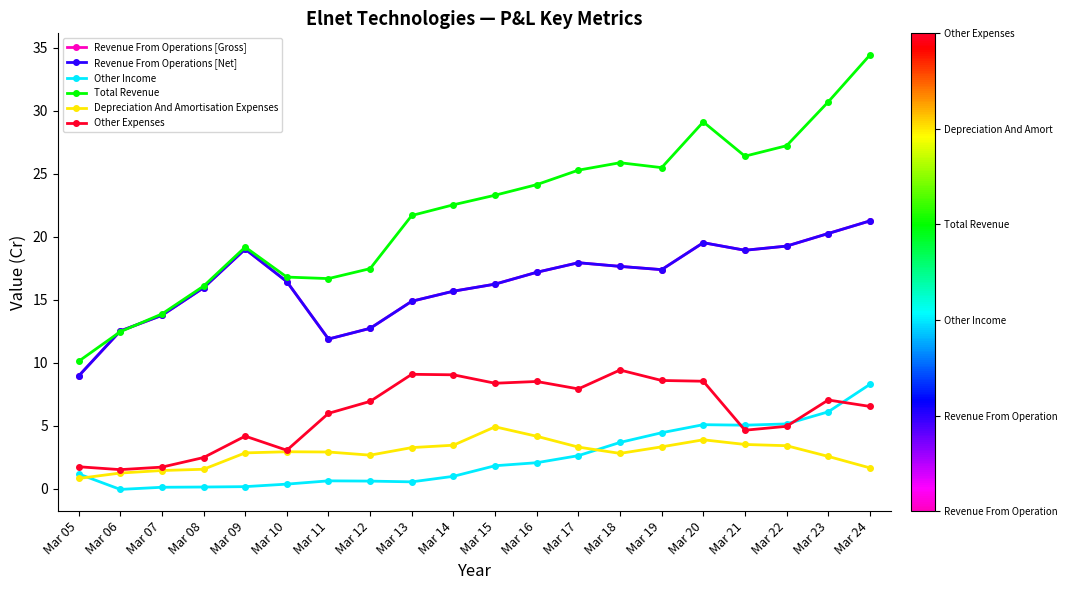

Reading right to left, transcribe all the data shown in this chart.

Revenue From Operations [Gross]: 21.3	20.3	19.3	18.9	19.5	17.4	17.6	17.9	17.2	16.2	15.7	14.9	12.7	11.9	16.4	19.0	15.9	13.8	12.5	8.9
Revenue From Operations [Net]: 21.3	20.3	19.3	18.9	19.5	17.4	17.6	17.9	17.2	16.2	15.7	14.9	12.7	11.9	16.4	19.0	15.9	13.8	12.5	8.9
Other Income: 8.3	6.1	5.1	5.0	5.1	4.4	3.7	2.6	2.1	1.8	1.0	0.5	0.6	0.6	0.4	0.2	0.1	0.1	-0.1	1.2
Total Revenue: 34.4	30.7	27.2	26.4	29.1	25.5	25.9	25.3	24.1	23.3	22.5	21.7	17.5	16.7	16.8	19.2	16.1	13.9	12.5	10.1
Depreciation And Amortisation Expenses: 1.6	2.6	3.4	3.5	3.9	3.3	2.8	3.3	4.2	4.9	3.5	3.3	2.7	2.9	2.9	2.8	1.5	1.4	1.2	0.8
Other Expenses: 6.5	7.0	5.0	4.6	8.5	8.6	9.4	7.9	8.5	8.4	9.0	9.1	6.9	6.0	3.0	4.2	2.5	1.7	1.5	1.7